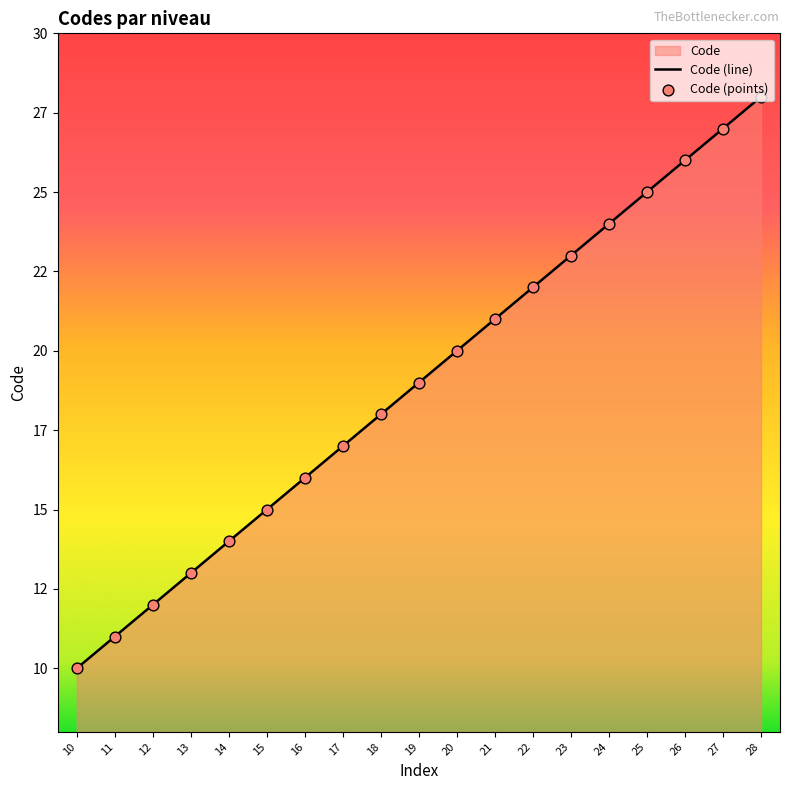

What is the ratio of the value at 10 to the value at 22?

0.5